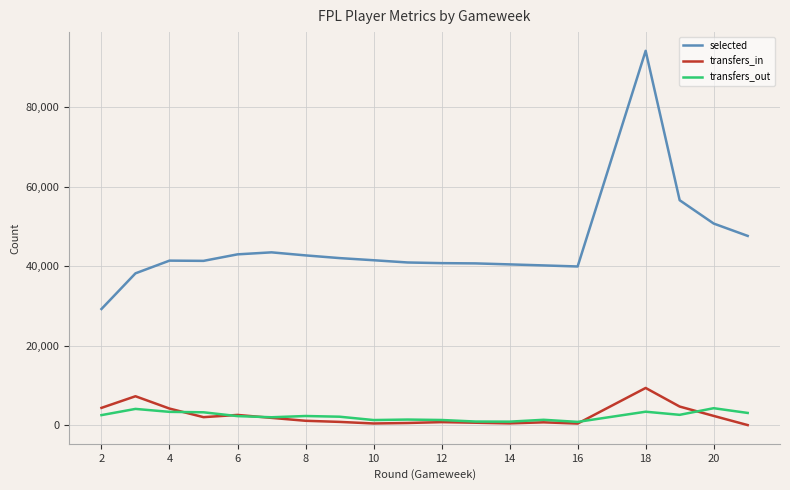

Count the number of data series in this chart.

3